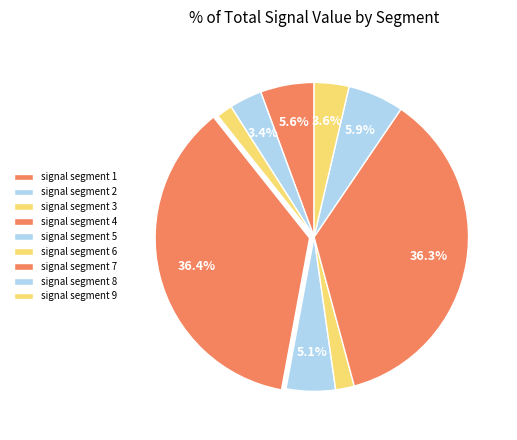

Count the number of slices in the pie.

9